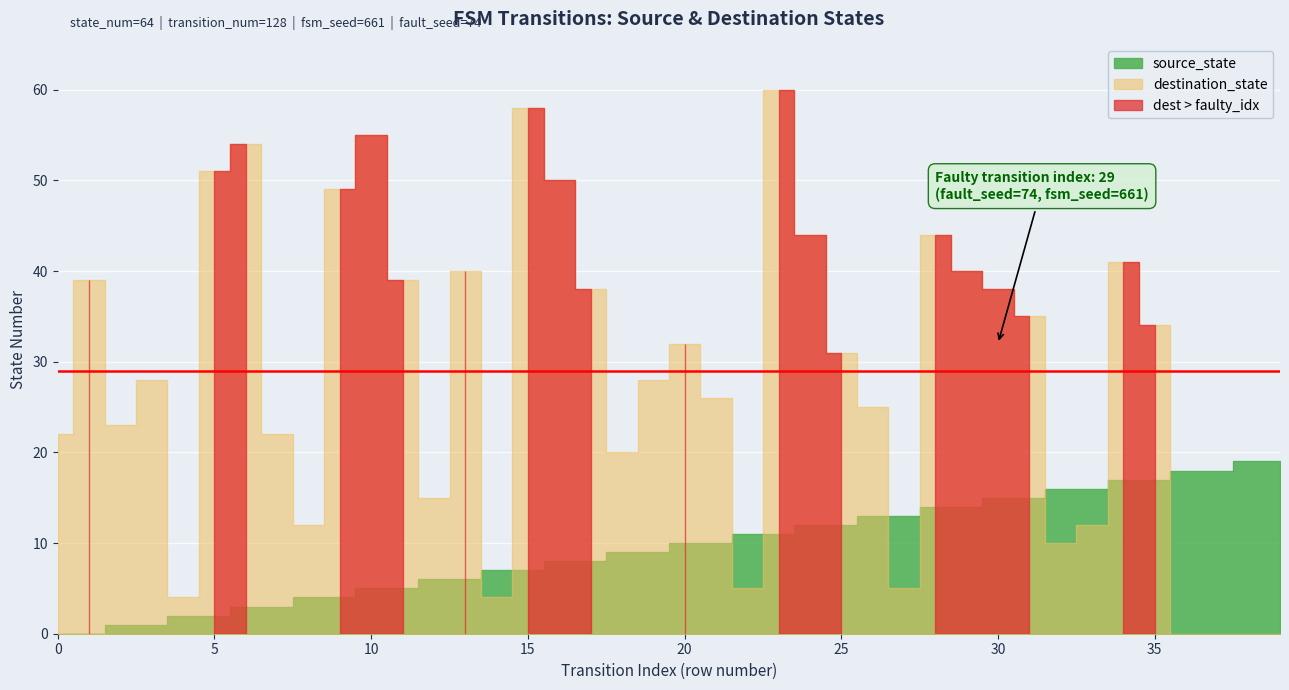

Where do source_state and destination_state first cross each other?

13 and 14